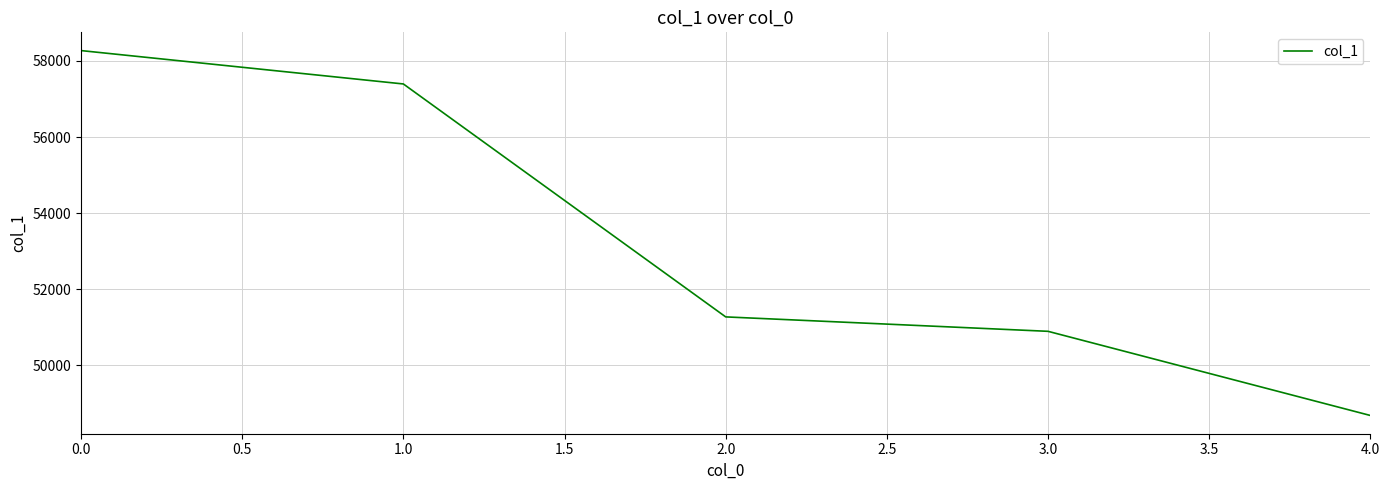

What is the minimum value shown in the chart?

48685